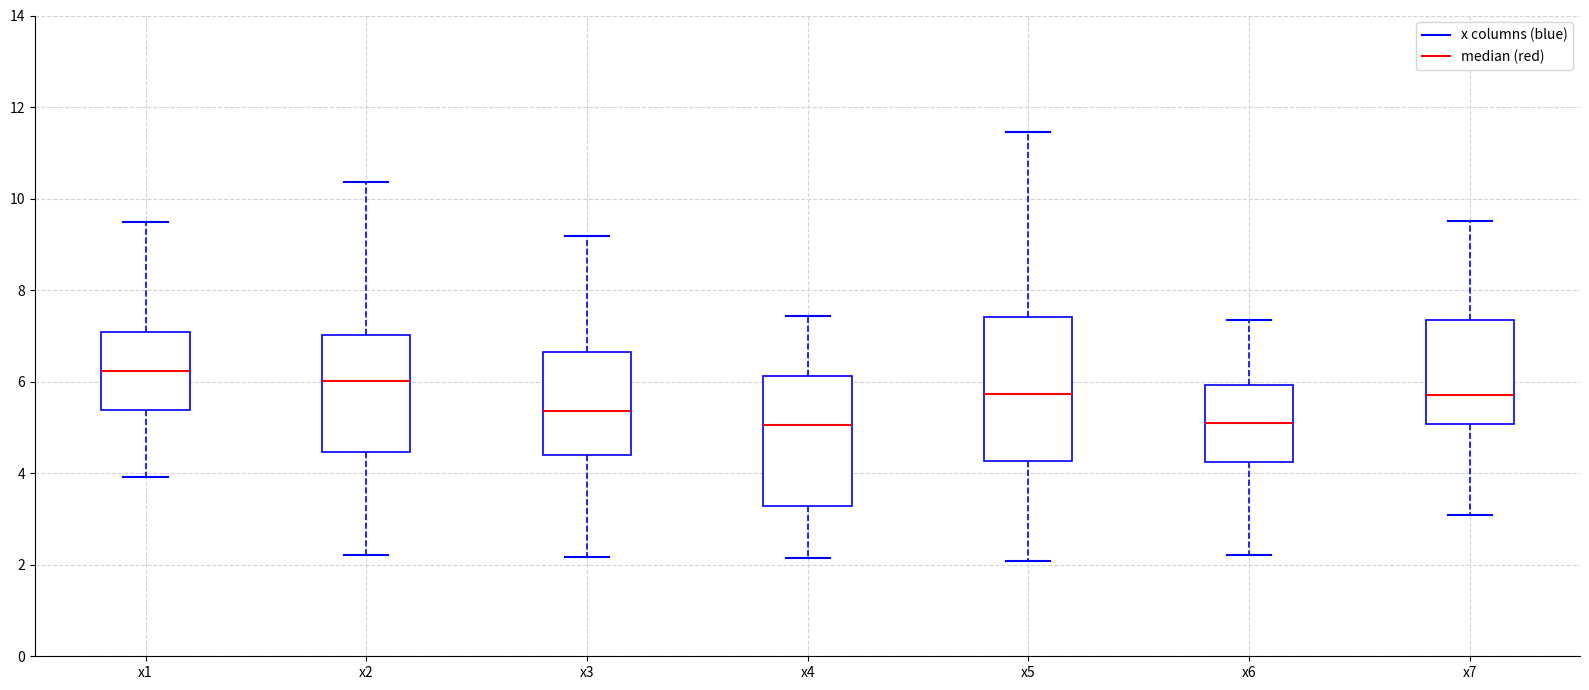

Reading left to right, transcribe this box plot: for each box, give where its median line is, the range the box spans, and where its two whiskers end, as read against the y-axis. The values are not printed on the chart, so give them approximately, as read against the axis.

x1: median 6.2, box 5.4 to 7.0, whiskers 4.0 to 9.4
x2: median 6.0, box 4.4 to 7.0, whiskers 2.2 to 10.4
x3: median 5.4, box 4.4 to 6.6, whiskers 2.2 to 9.2
x4: median 5.0, box 3.2 to 6.2, whiskers 2.2 to 7.4
x5: median 5.8, box 4.2 to 7.4, whiskers 2.0 to 11.4
x6: median 5.2, box 4.2 to 6.0, whiskers 2.2 to 7.4
x7: median 5.8, box 5.0 to 7.4, whiskers 3.0 to 9.6